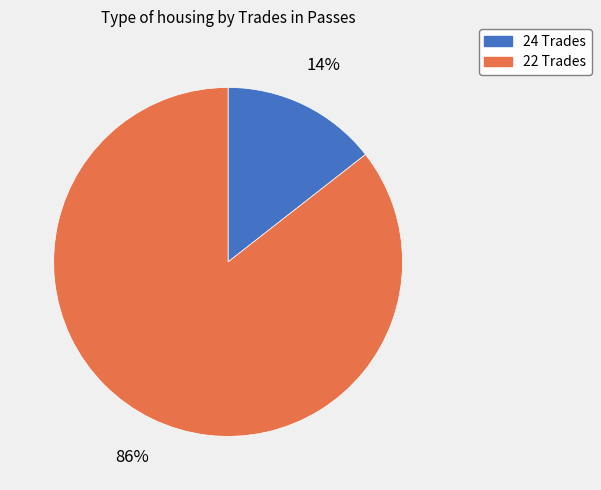

Which slice represents more than half of the pie?

22 Trades